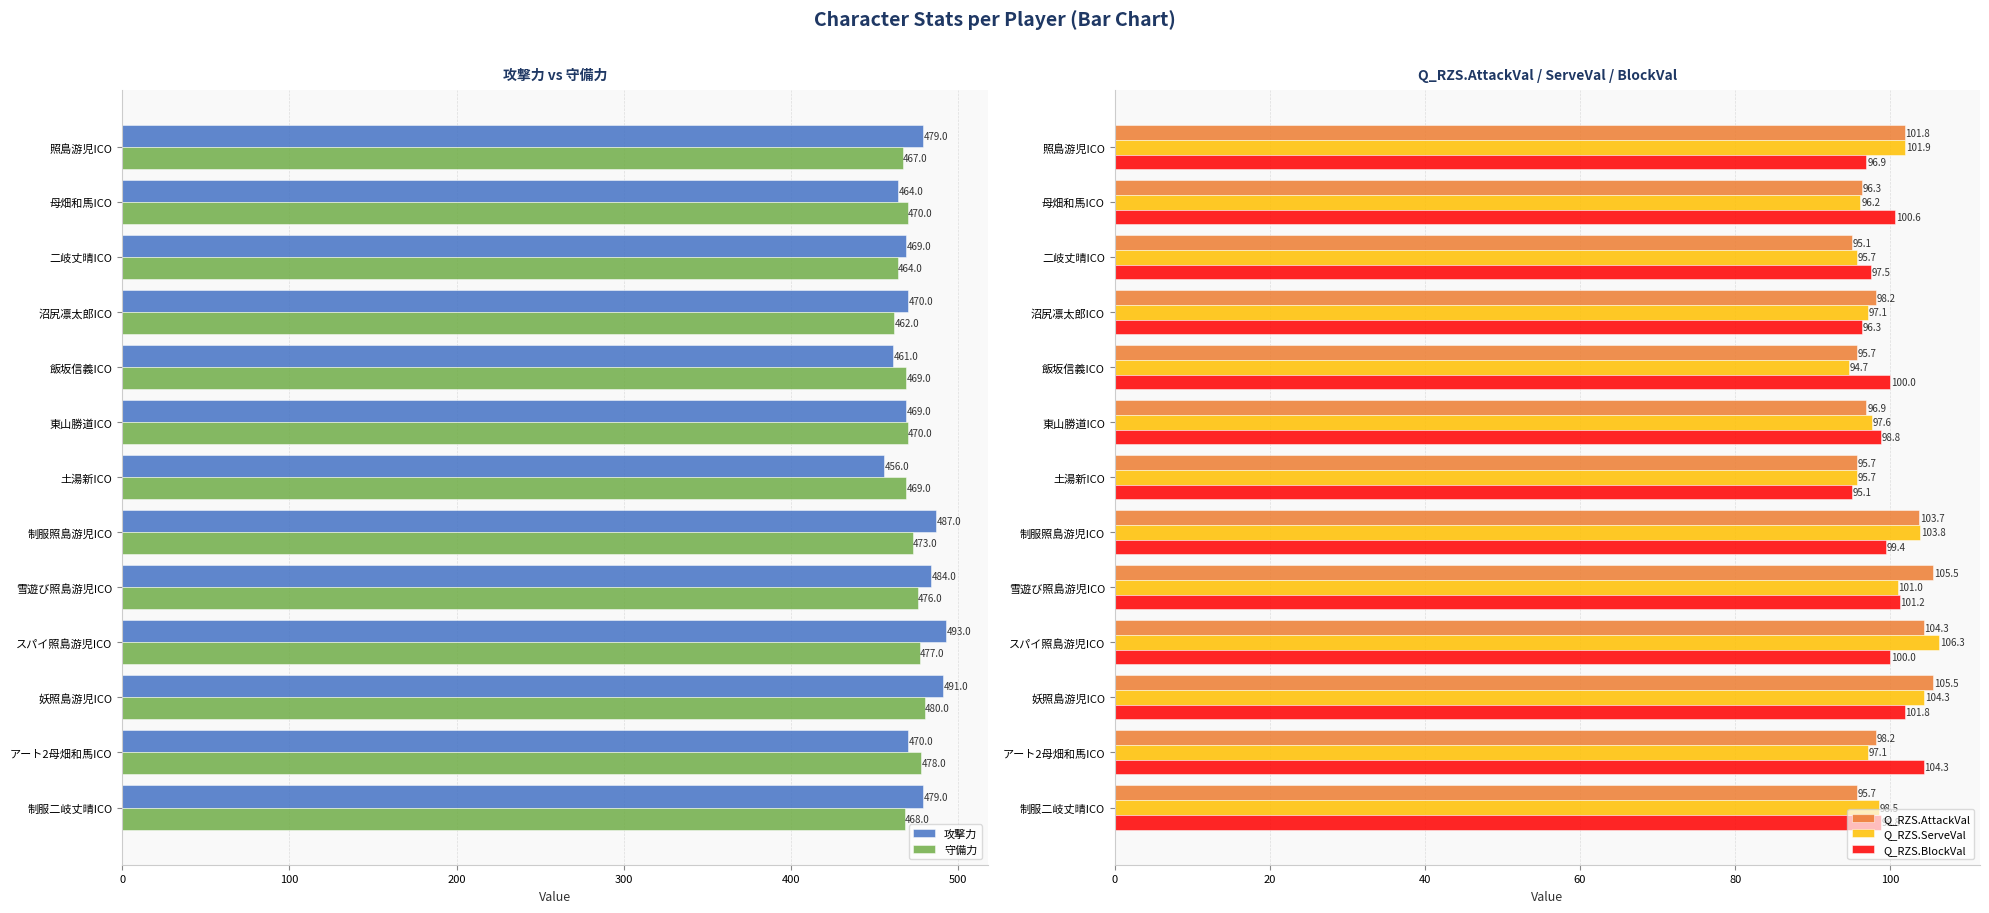

What is the difference between the Q_RZS.AttackVal values at 母畑和馬ICO and 照島游児ICO?

5.5